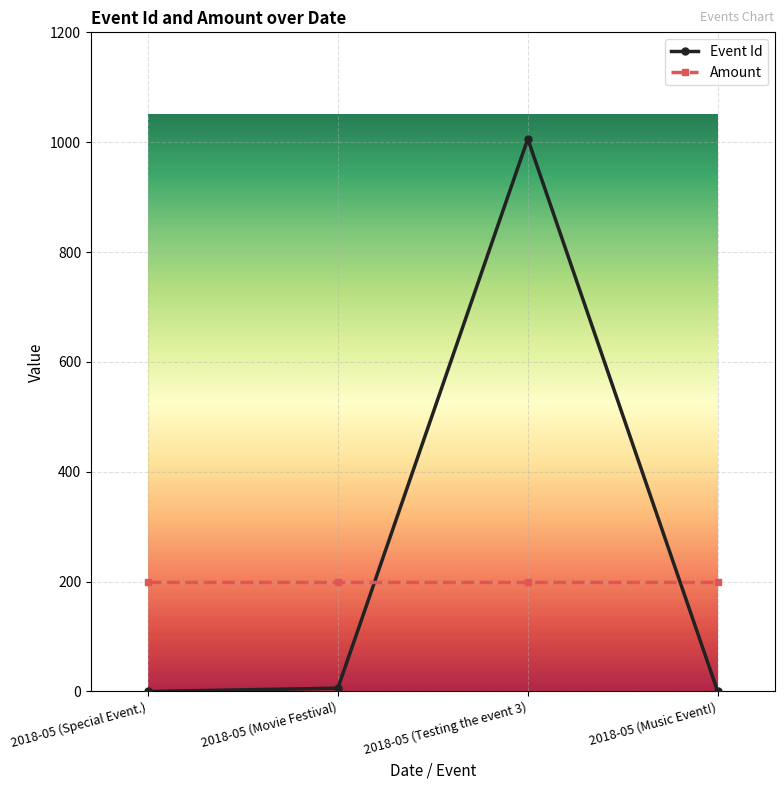

Which series has the largest total across all categories?

Event Id